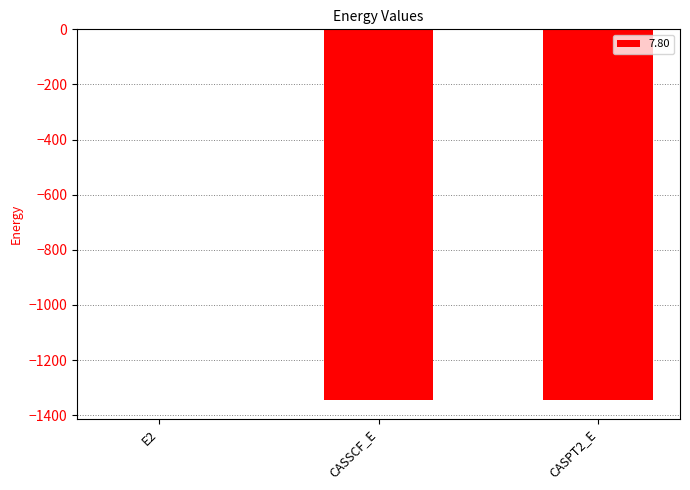

The chart shows a value of -1345.4 at CASSCF_E. True or false?

True